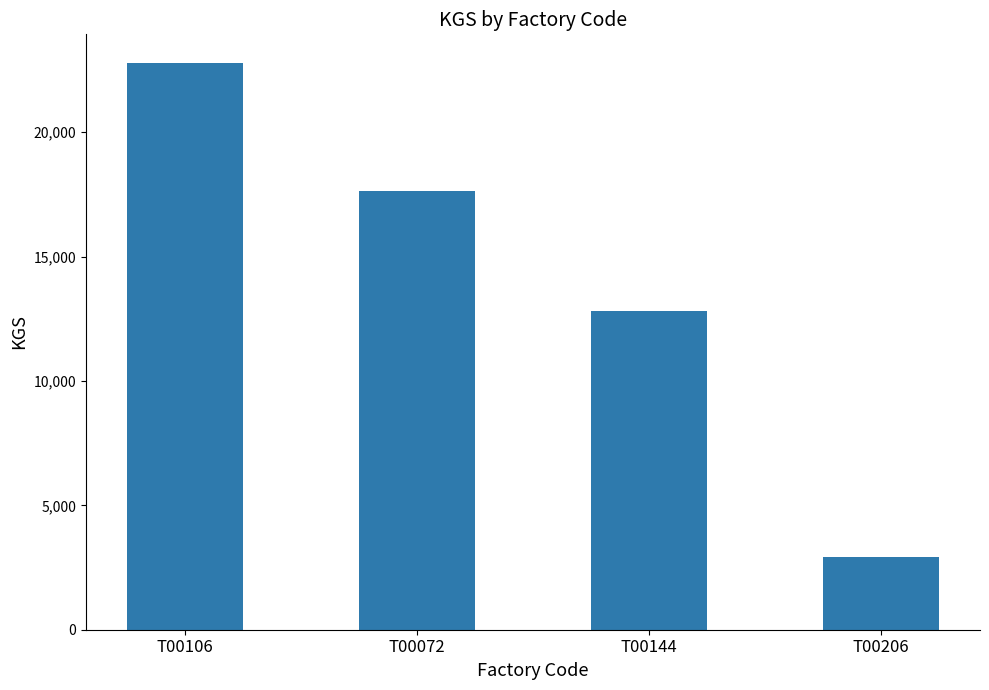

The value at T00072 is 17638. True or false?

True